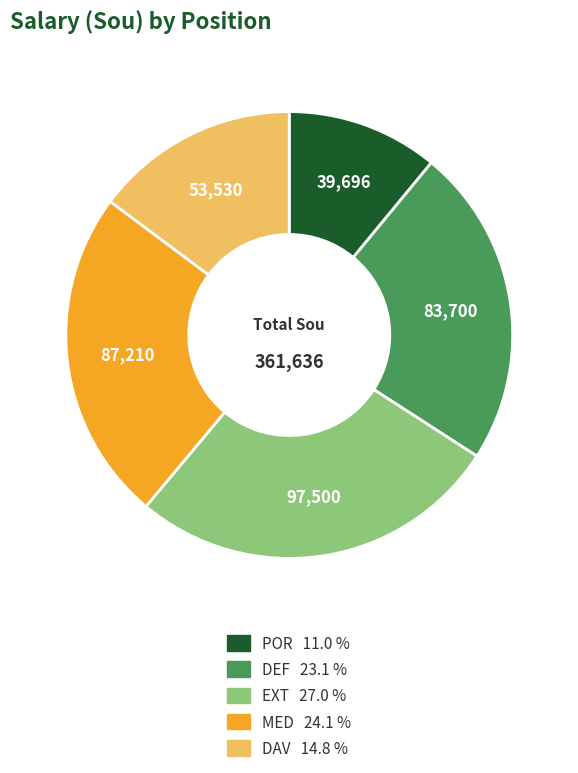

Does any single category account for the majority?

No